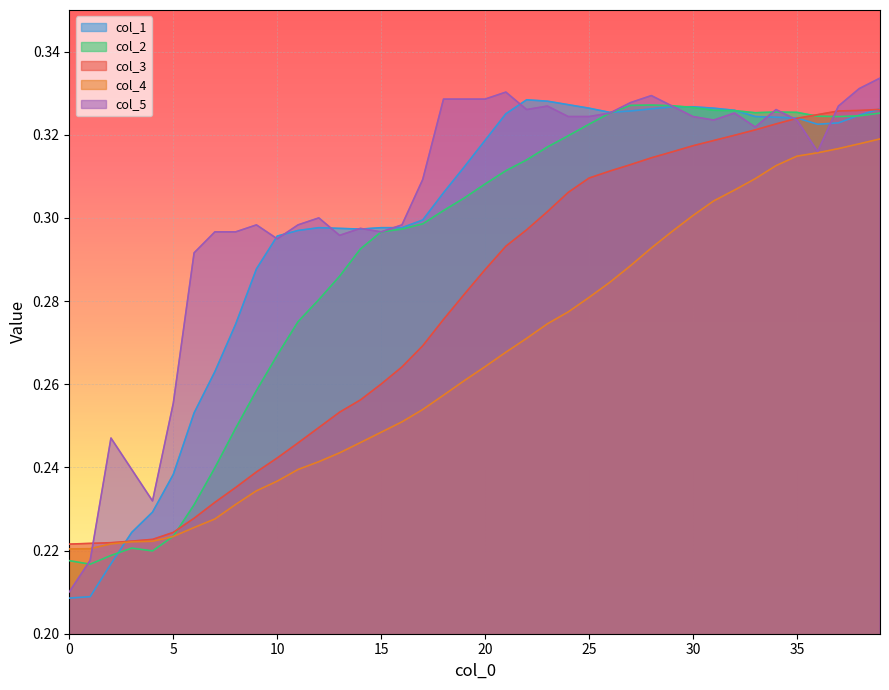

True or false: col_4 and col_3 intersect in this chart.

False